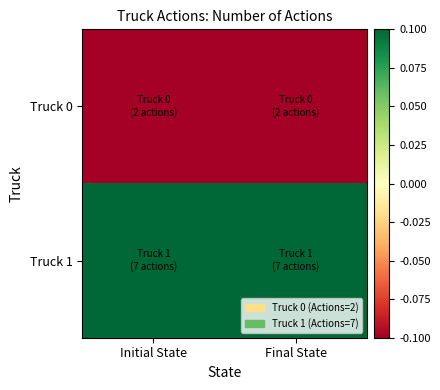

At how many categories does at least one series exceed 0?

2